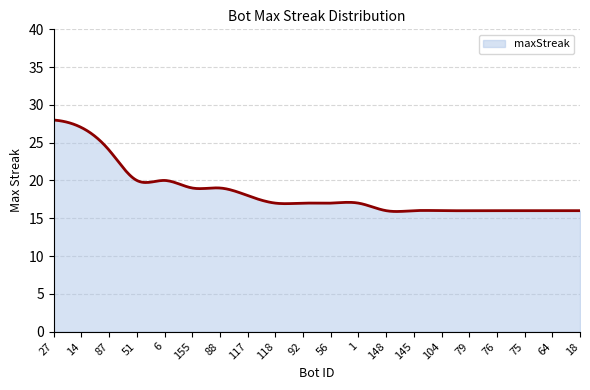

True or false: the data has more than 1 interior local peaks.

True